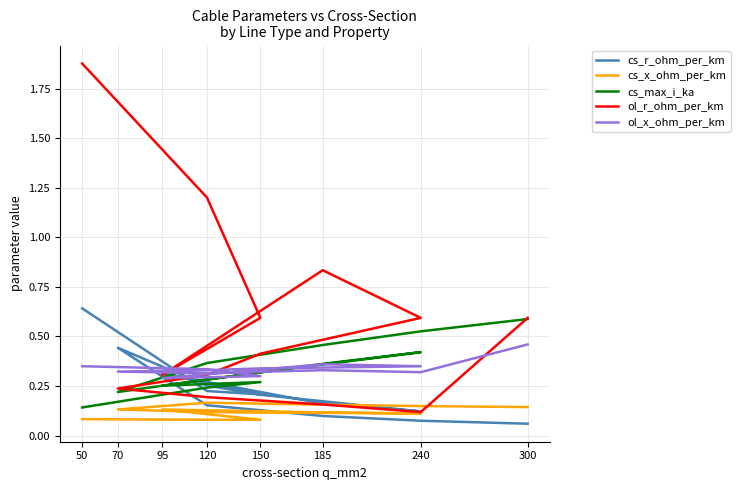

What is the average value of the ol_x_ohm_per_km series?

0.3